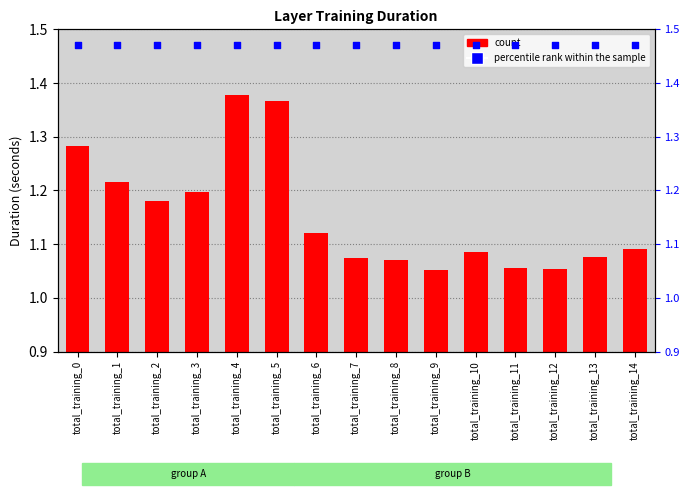

At which category is the sum across all series the highest?

total_training_4